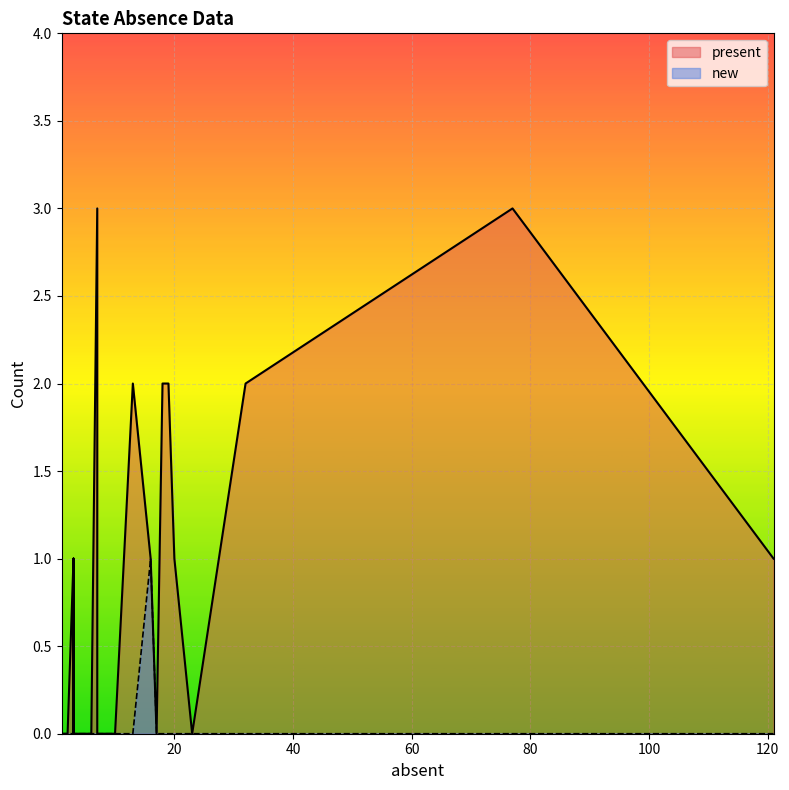

Does the chart display data point markers on the line(s)?

No